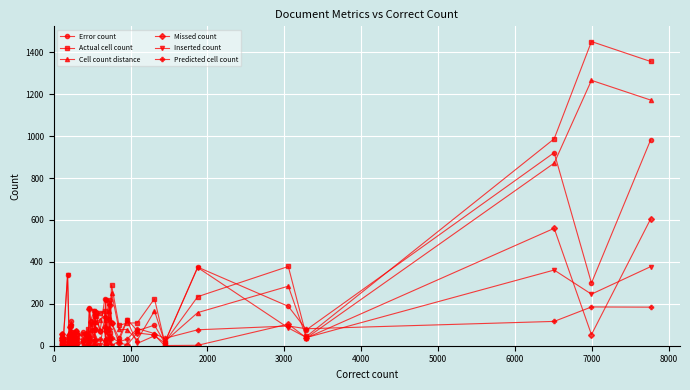

True or false: Error count has more than 1 interior local peaks.

True